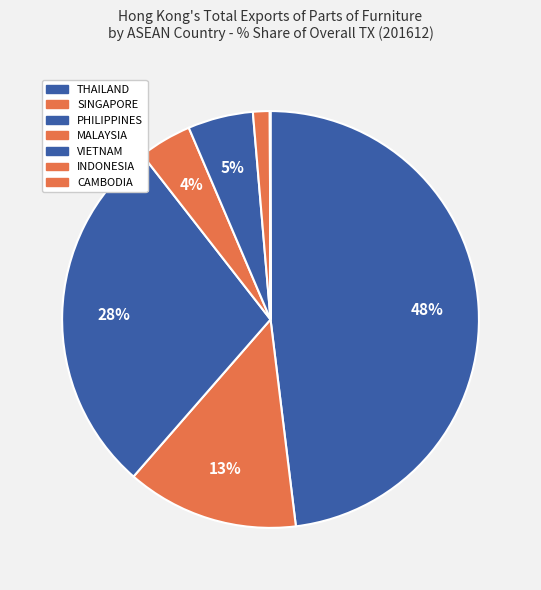

Which slice is the smallest?

CAMBODIA